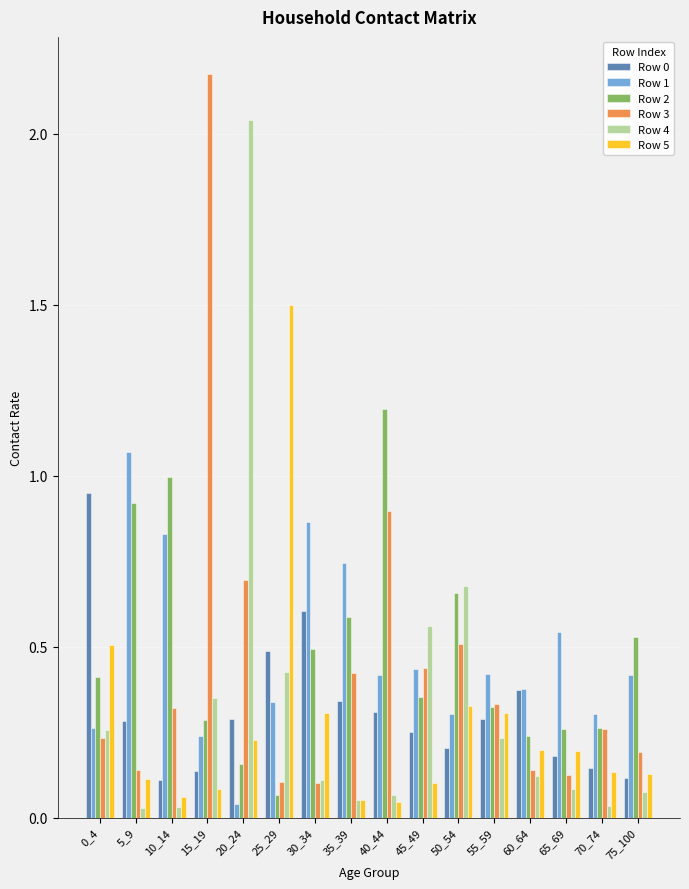

Which series has the largest range (max minus min)?

Row 3